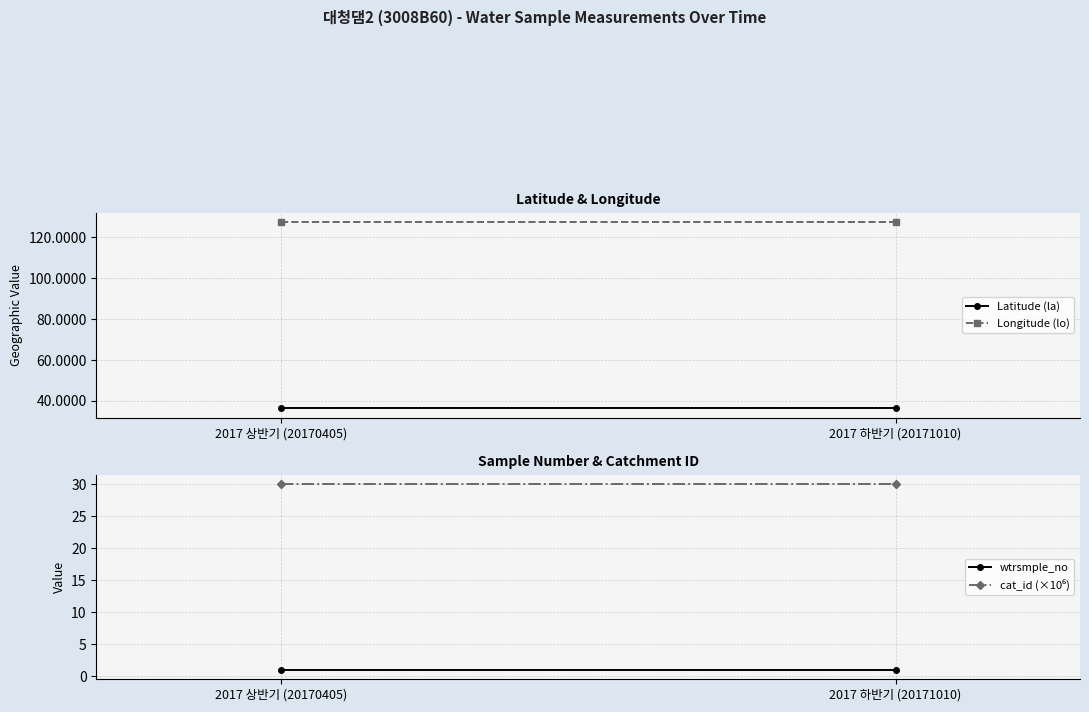

List the series in order of their peak value, highest first.

Longitude (lo), Latitude (la), cat_id (×10⁶), wtrsmple_no